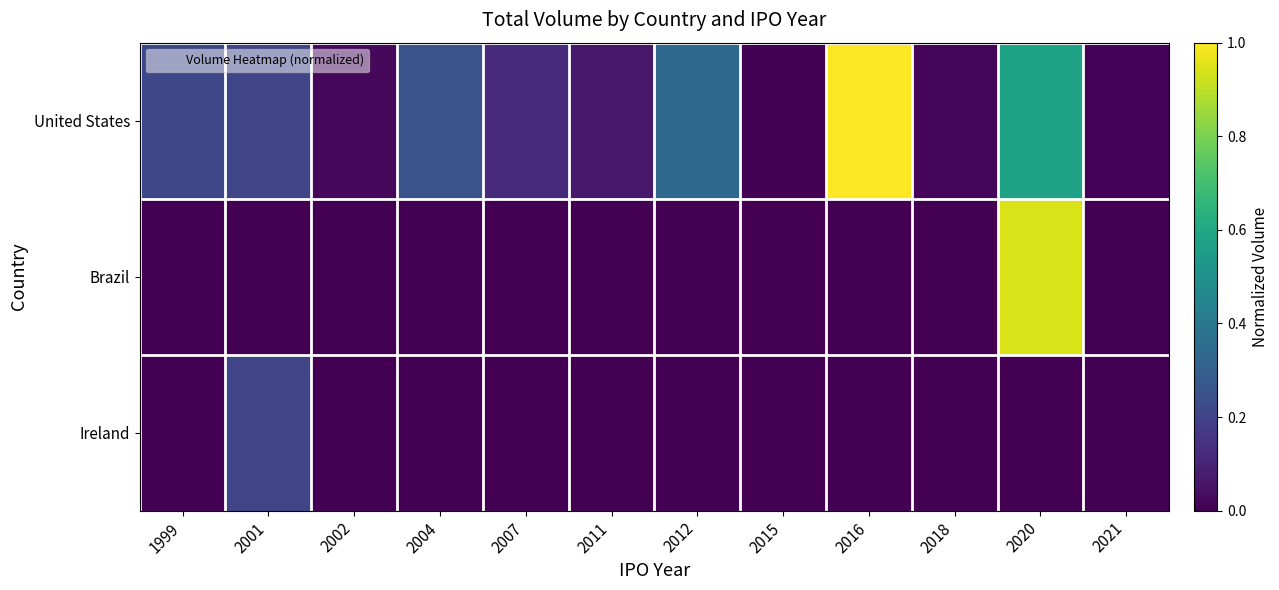

Rank the series at 2011 from highest to lowest value.

United States, Brazil, Ireland